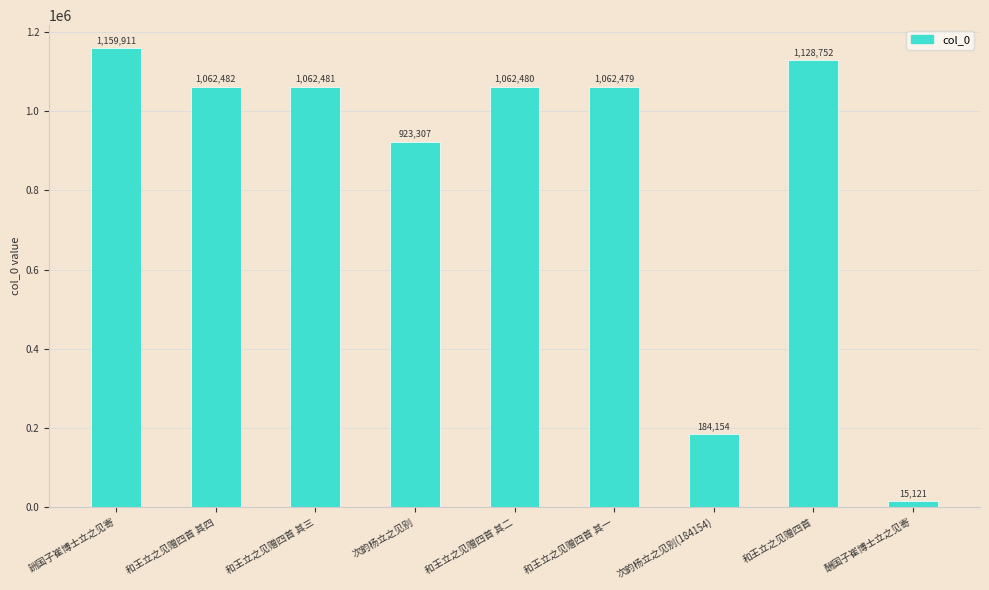

Approximately how many times larger is the value at 詶国子崔博士立之见寄 compared to 和王立之见赠四首 其三?

1.1